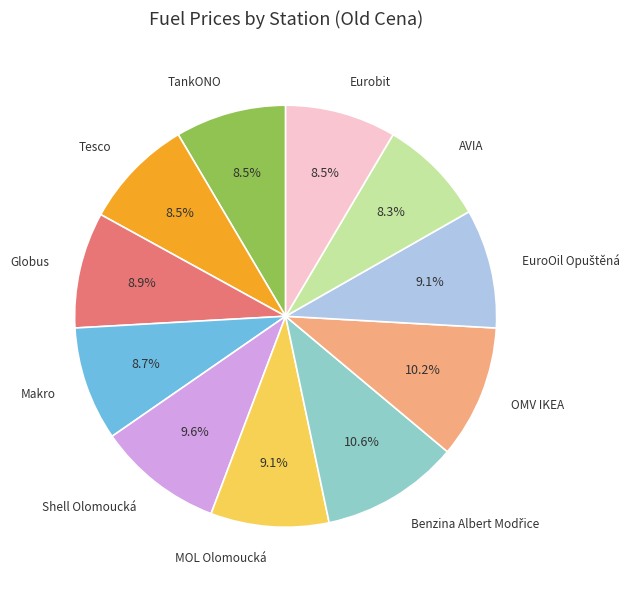

True or false: AVIA accounts for 1% of the total.

False